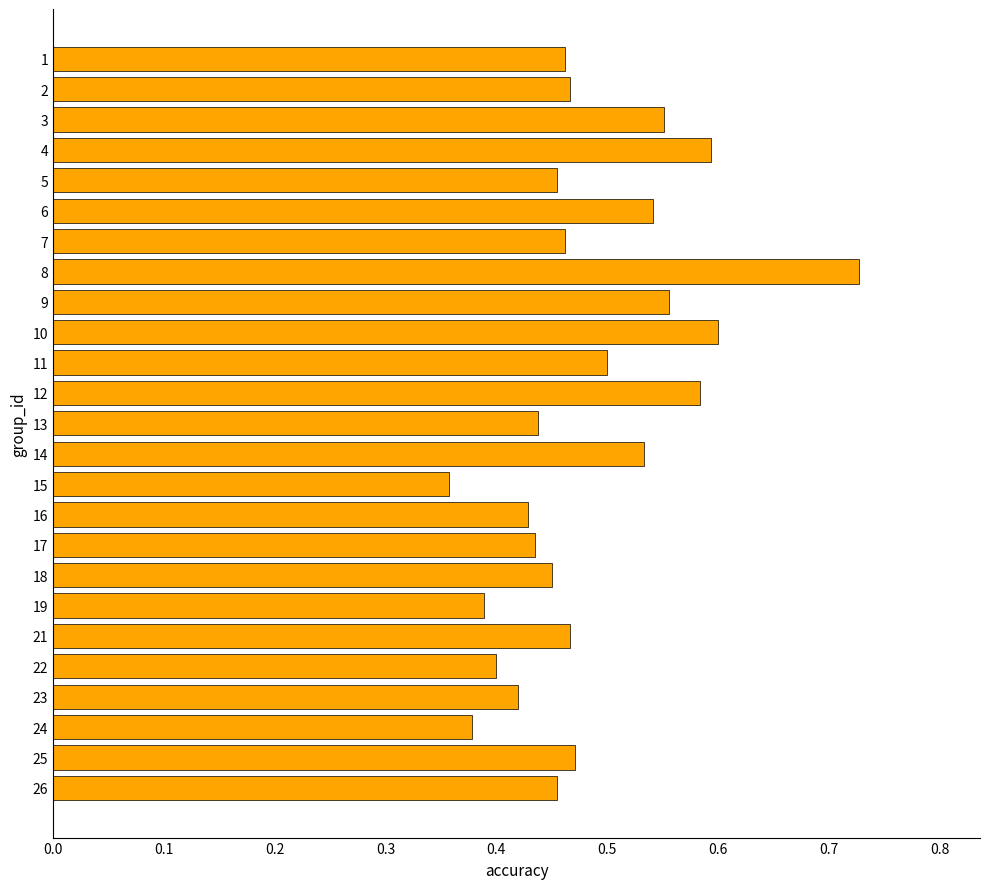

At which label is the value closest to 0?

15